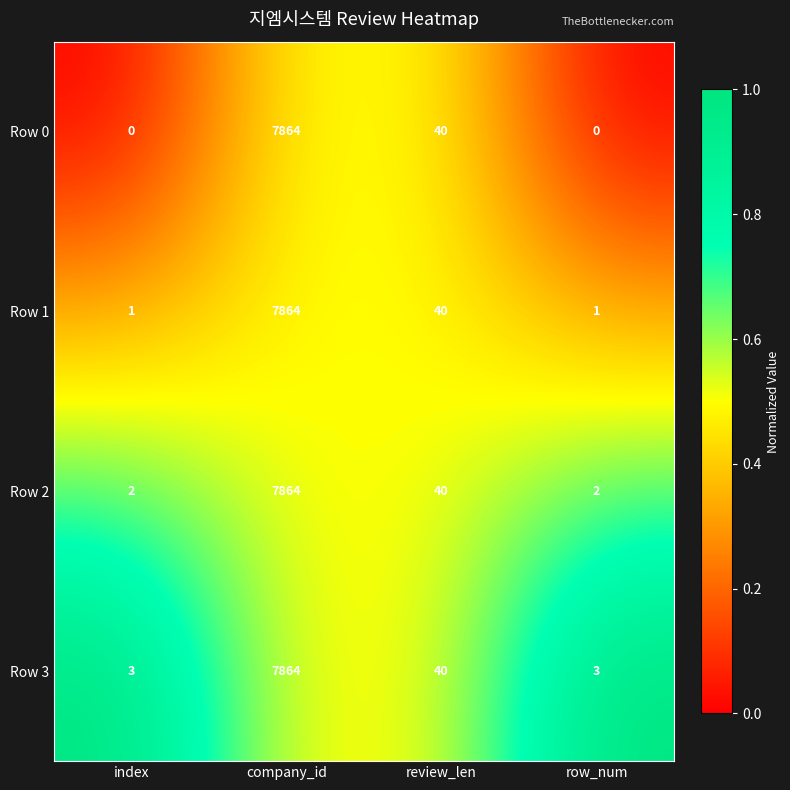

Is the value of Row 2 at row_num greater than the value of Row 1 at review_len?

No